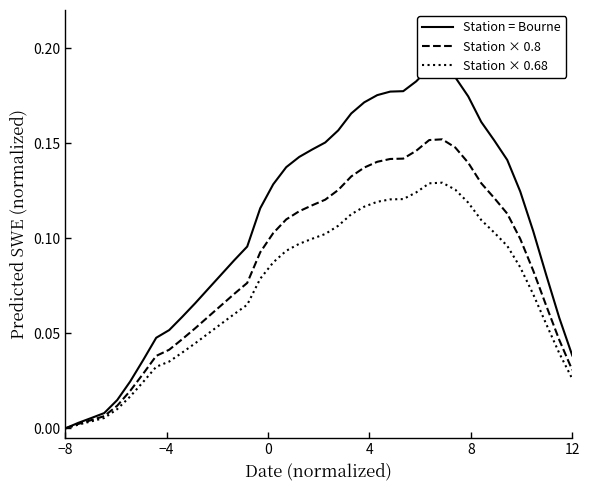

At how many categories does at least one series exceed 0?

39